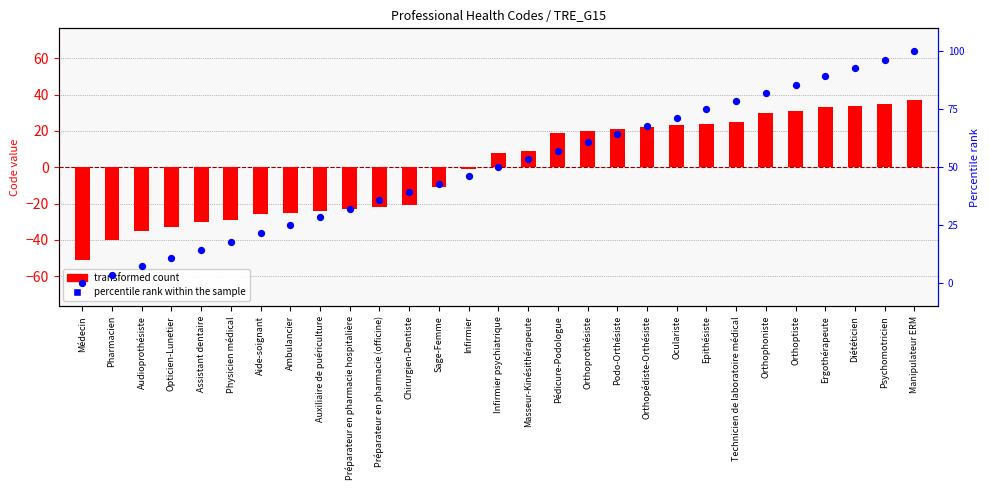

At how many categories does at least one series exceed -2?

16